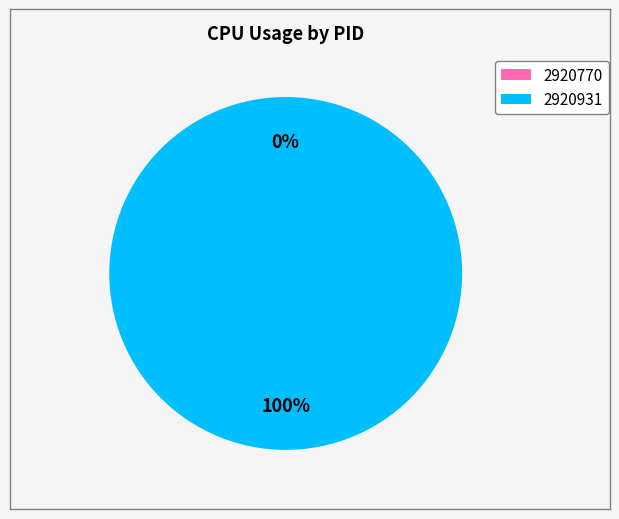

Which category has the biggest portion of the pie?

2920931